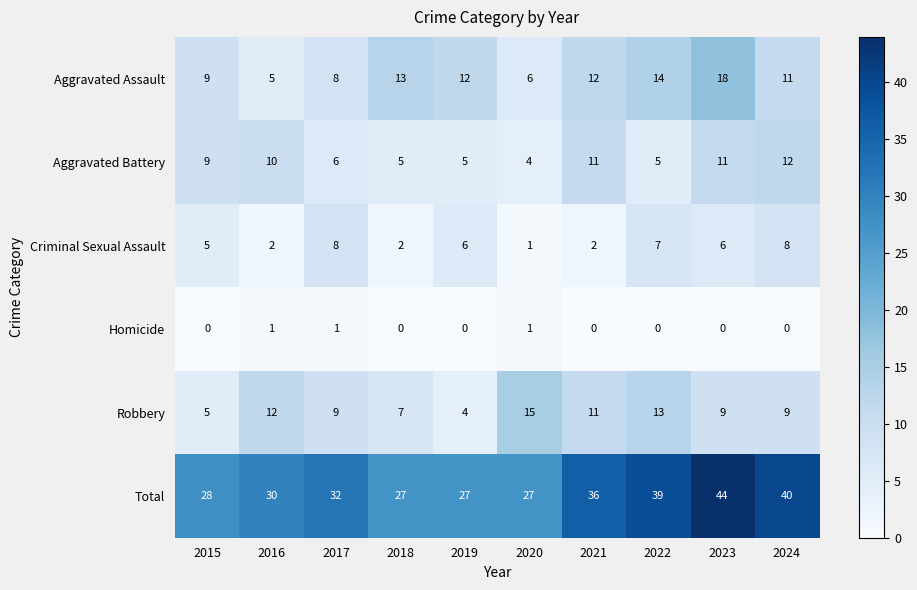

At which label is Criminal Sexual Assault closest to 4?

2015